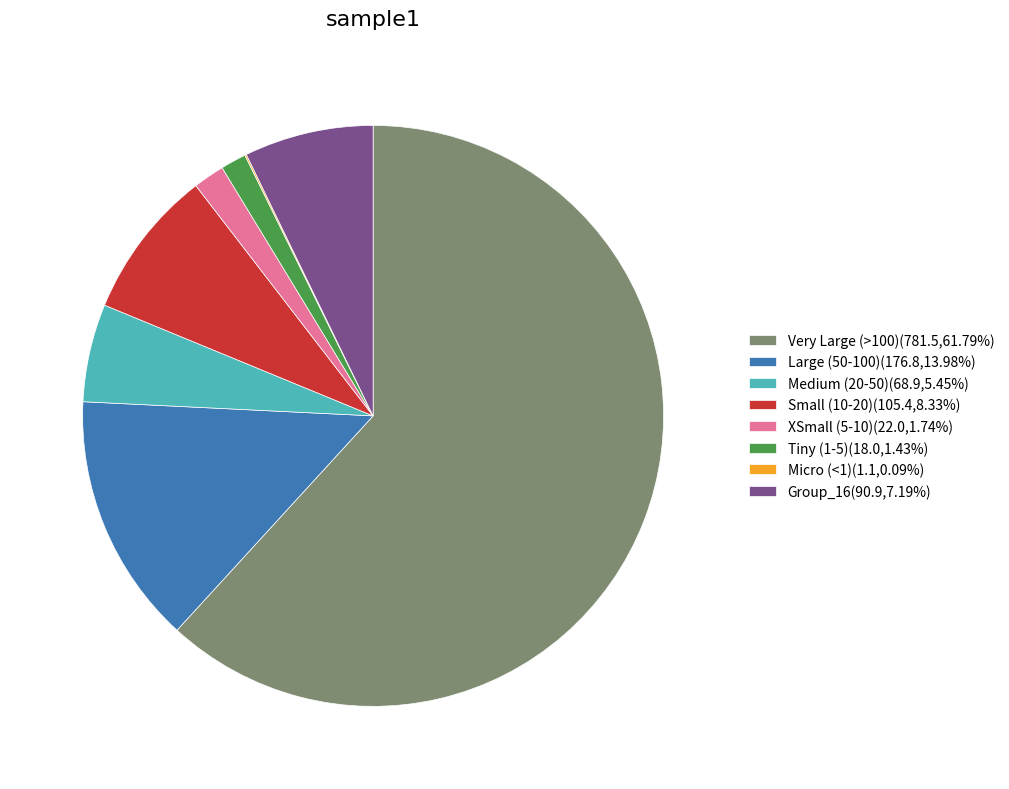

Approximately how many times larger is the value at XSmall (5-10)(22.0,1.74%) compared to Tiny (1-5)(18.0,1.43%)?

1.2